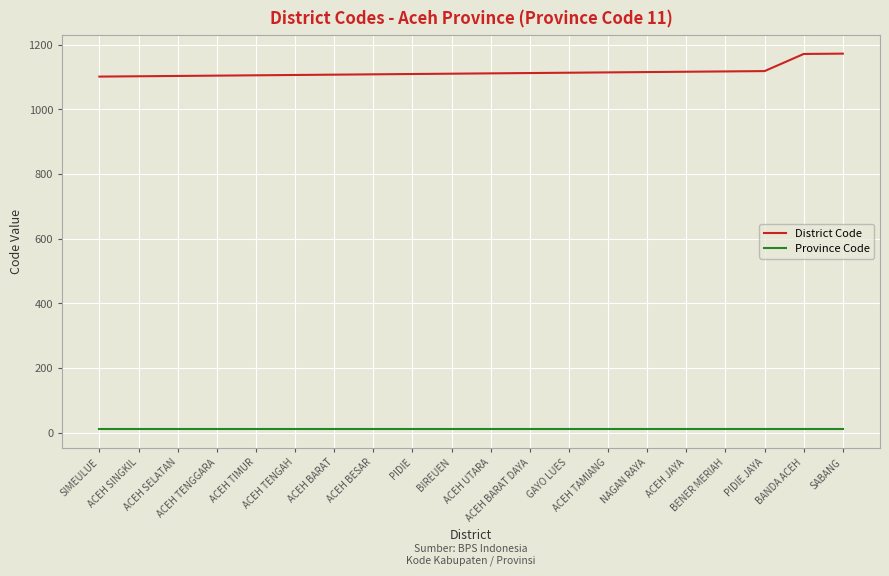

Is the value of Province Code at ACEH JAYA greater than the value of District Code at ACEH TENGAH?

No